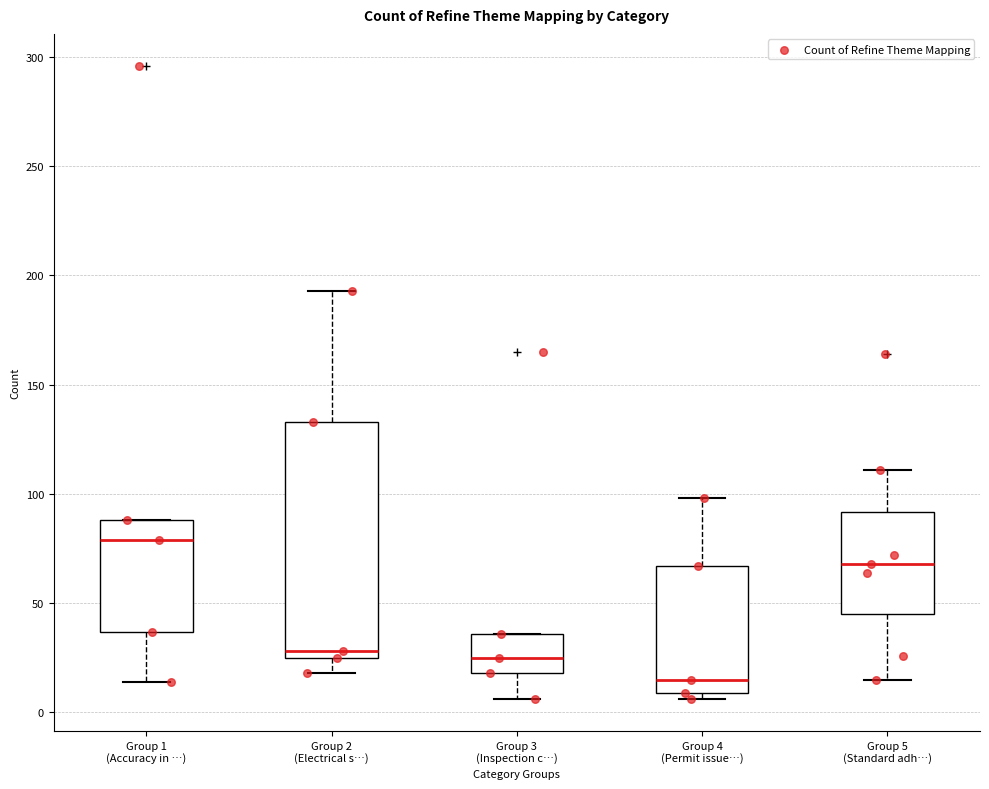

Where is the upper edge of the box for Group 3 (Inspection c…) on the y-axis? The values are not printed on the chart, so give them approximately, as read against the axis.

35